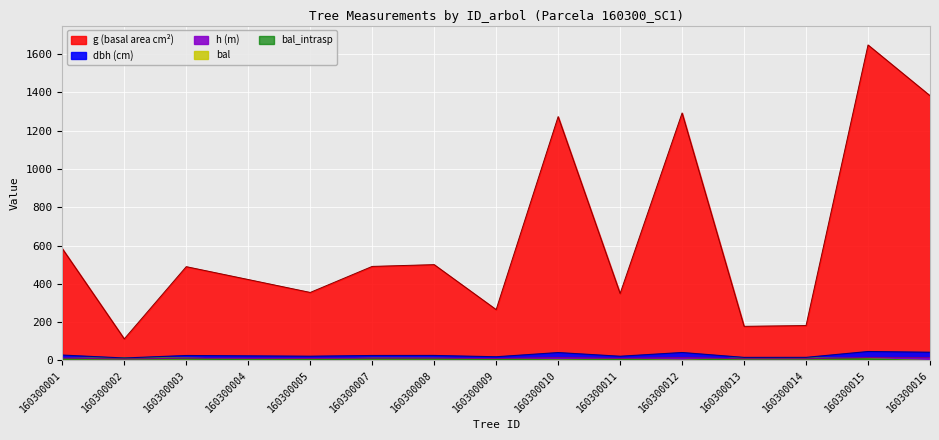

Does the chart display data point markers on the line(s)?

No